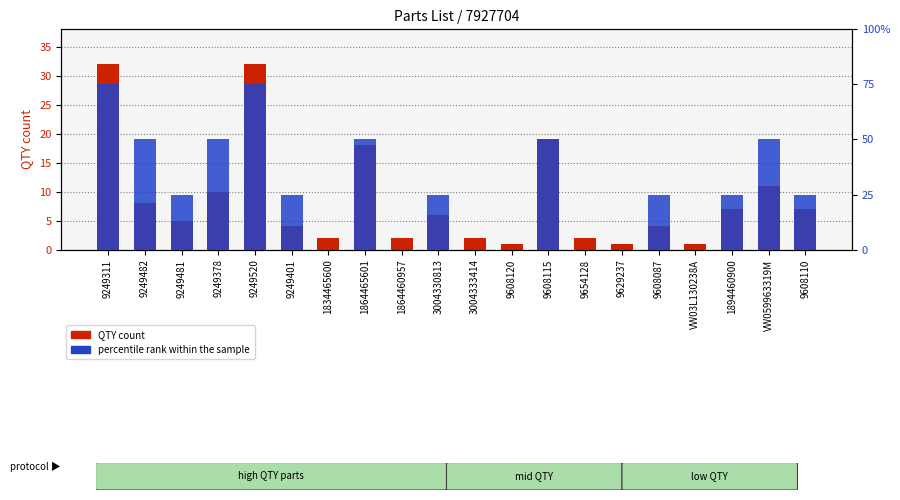

What is the difference between the maximum and minimum values in the QTY count series?

31